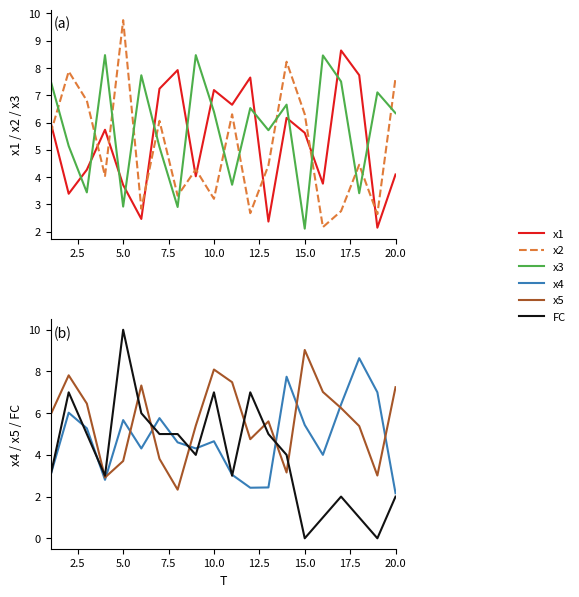

True or false: x3 and x2 cross at least once.

True